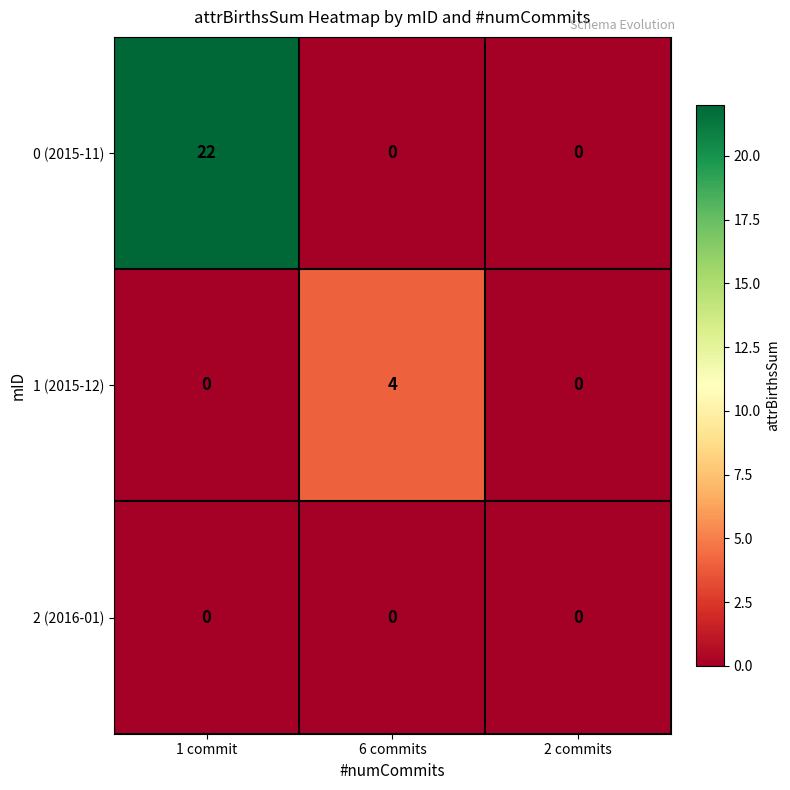

How many 1 (2015-12) values are between 0 and 4?

3